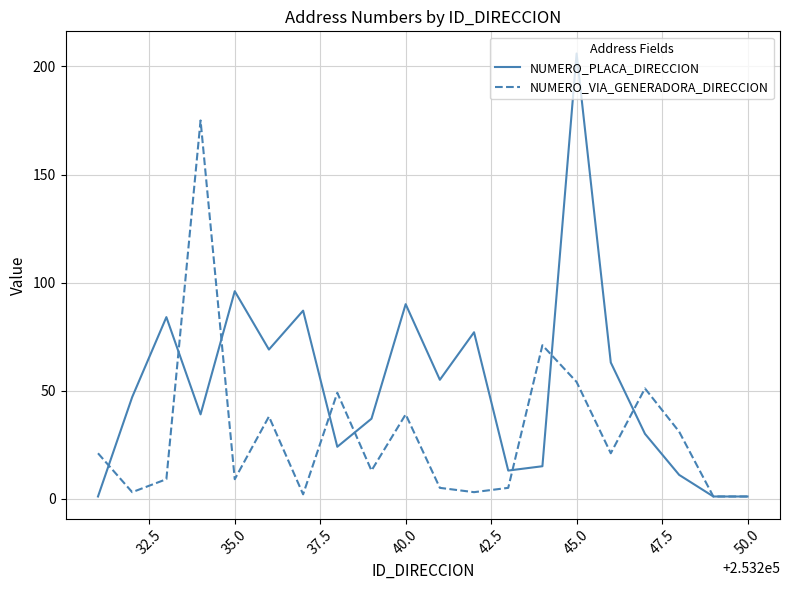

Which series has the largest total across all categories?

NUMERO_PLACA_DIRECCION